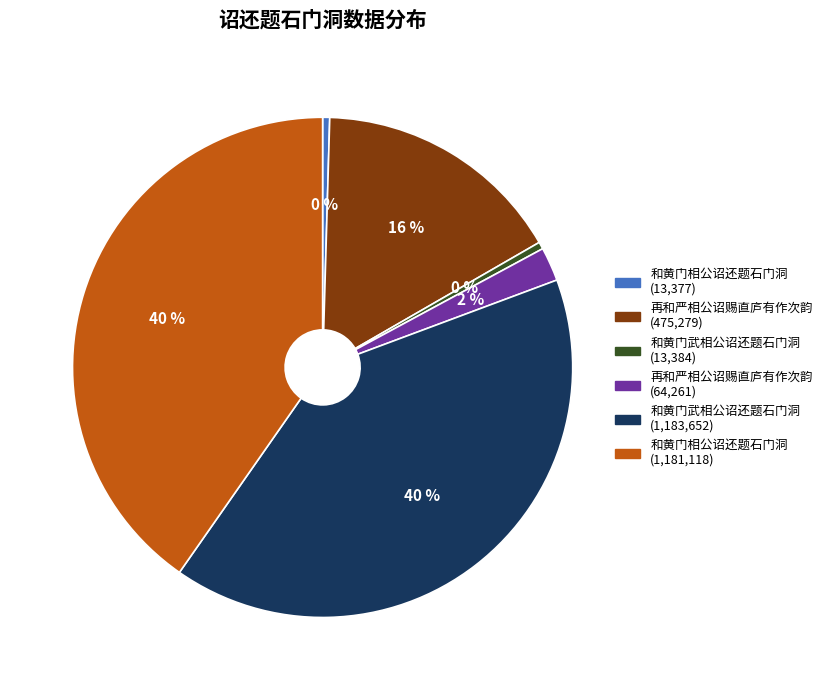

To the nearest percent, what is the average slice percentage?

17%